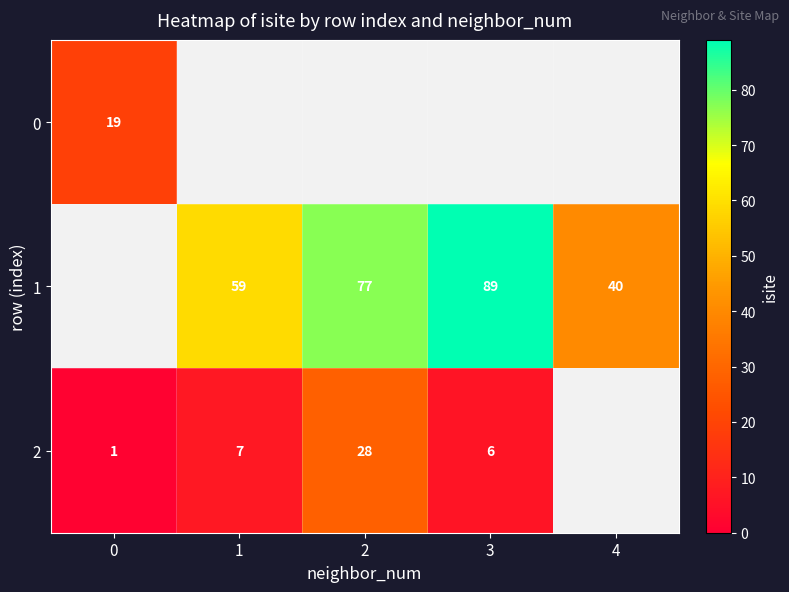

What is the difference between the highest and lowest values at 0?

19